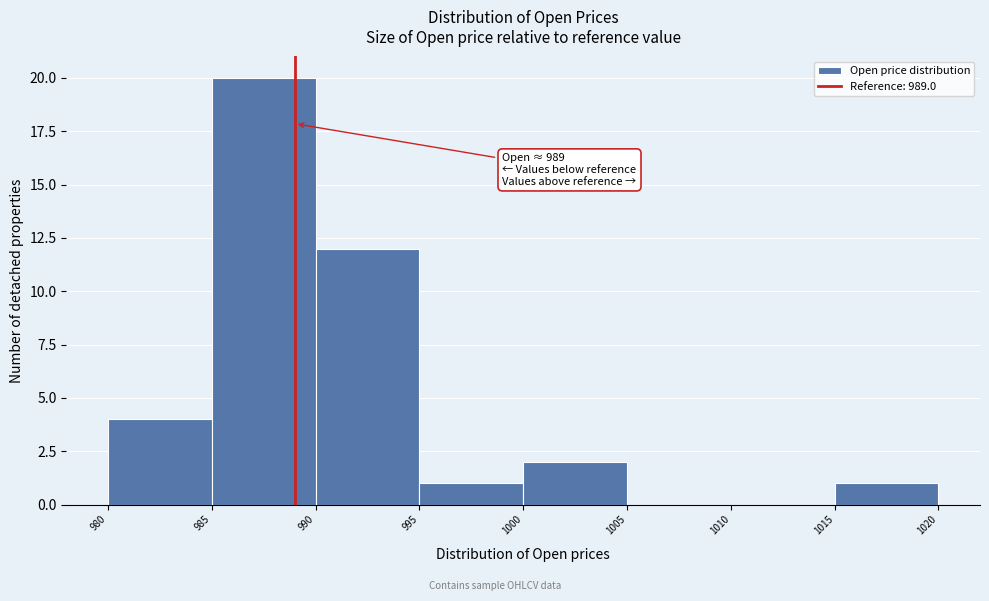

Which range on the x-axis has the tallest bar?

985 to 990